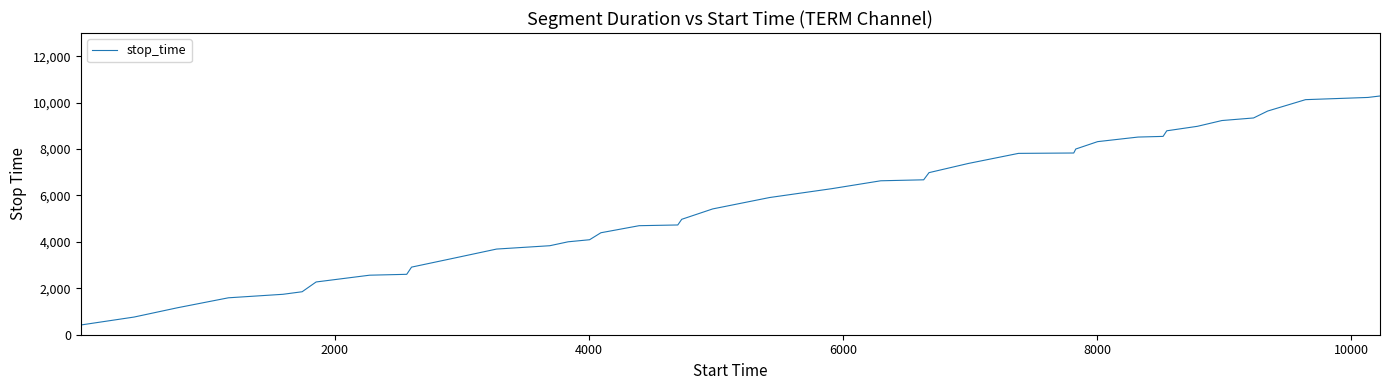

What is the difference between the maximum and minimum values?

9868